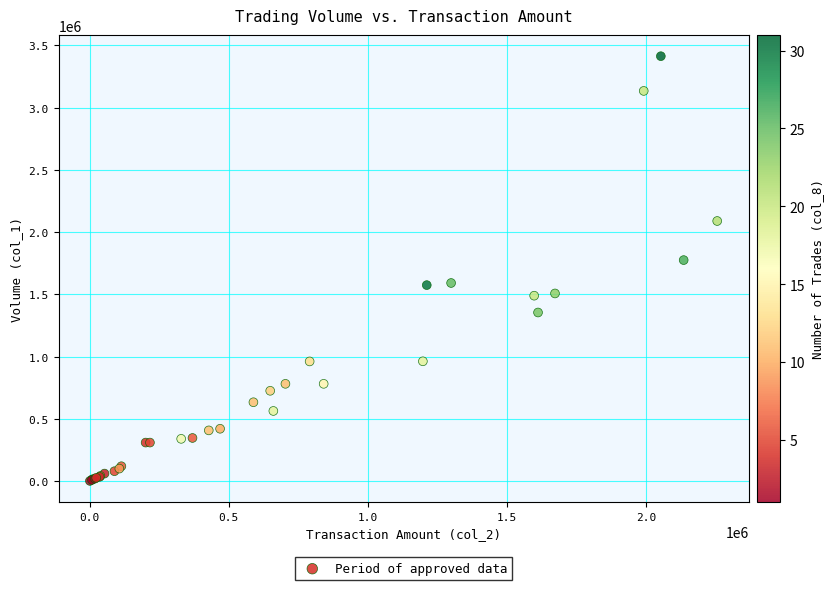

What Y value in the scatter plot is closest to 1708000?

1776000